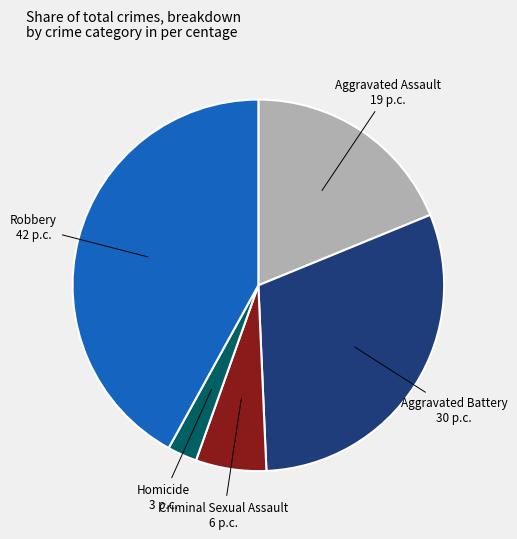

Is there any slice that represents more than half of the pie?

No